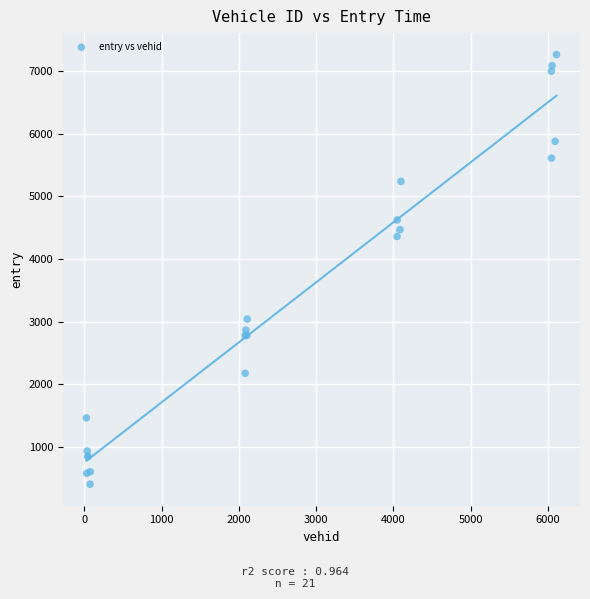

What Y value in the scatter plot is closest to 3833?

4360.2